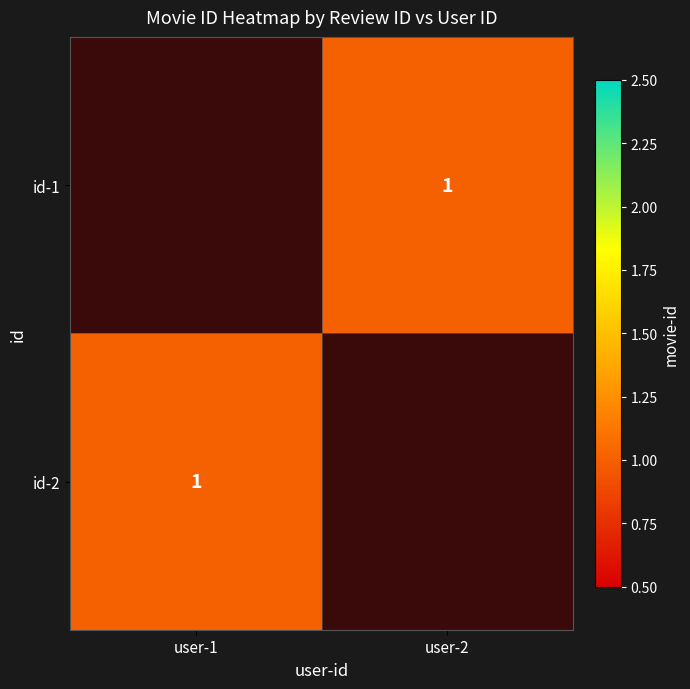

Is the value of id-1 at user-1 greater than the value of id-2 at user-2?

No